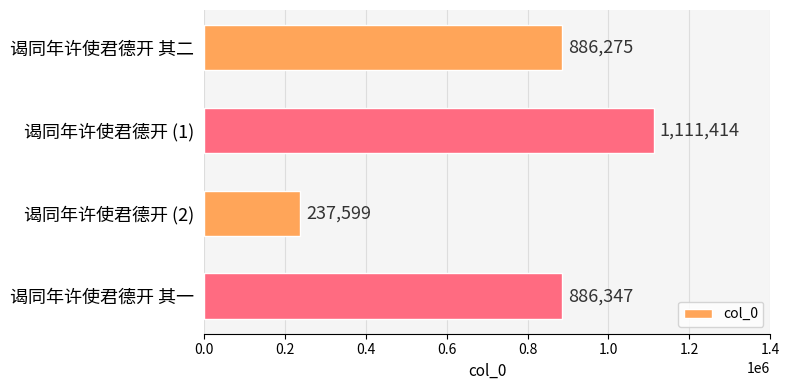

Reading bottom to top, list all the values displayed in this chart.

谒同年许使君德开 其一=886347	谒同年许使君德开 (2)=237599	谒同年许使君德开 (1)=1111414	谒同年许使君德开 其二=886275